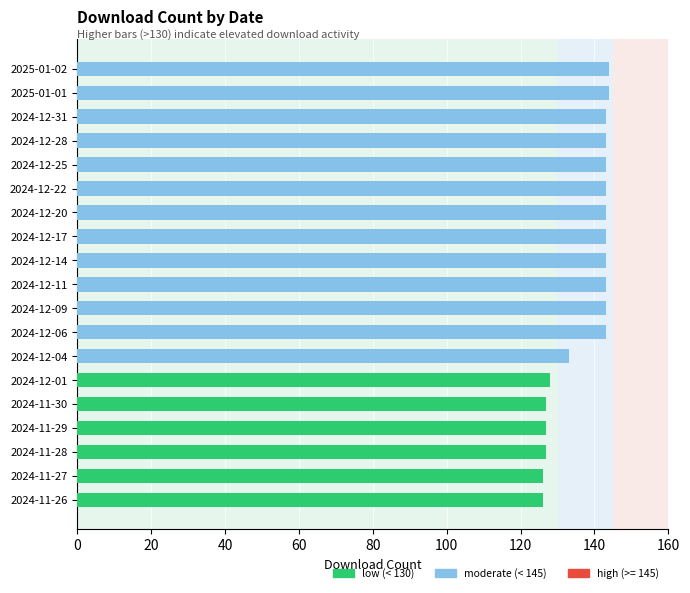

Is it true that the value at 2024-12-01 is 128?

True